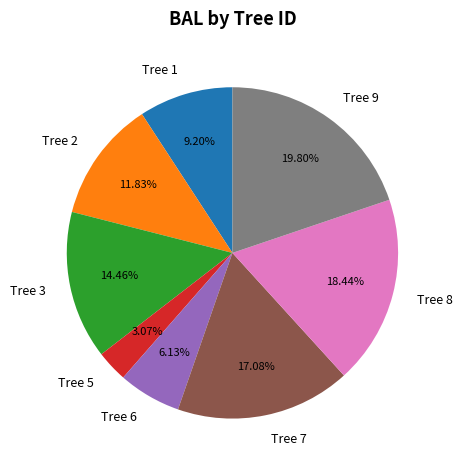

Does Tree 1 account for over 50% of the chart?

No